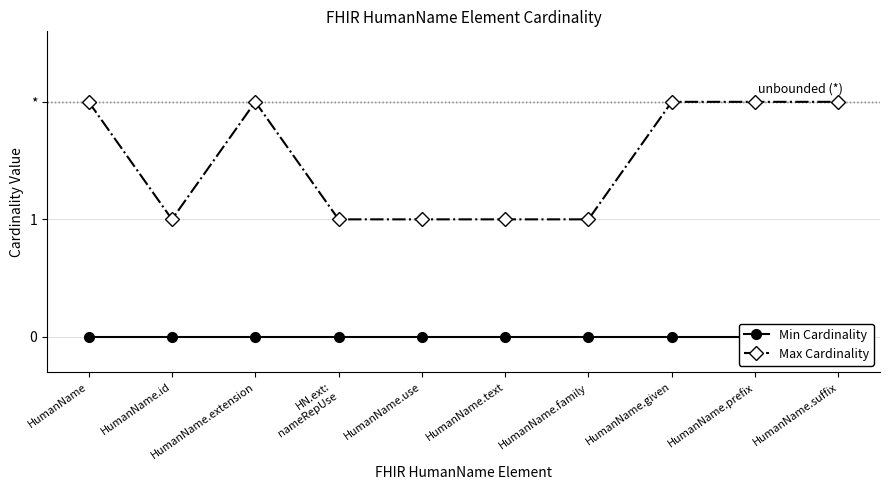

Reading left to right, what are all the values shown in this chart?

Min Cardinality: HumanName=0	HumanName.id=0	HumanName.extension=0	HN.ext:
nameRepUse=0	HumanName.use=0	HumanName.text=0	HumanName.family=0	HumanName.given=0	HumanName.prefix=0	HumanName.suffix=0
Max Cardinality: HumanName=2	HumanName.id=1	HumanName.extension=2	HN.ext:
nameRepUse=1	HumanName.use=1	HumanName.text=1	HumanName.family=1	HumanName.given=2	HumanName.prefix=2	HumanName.suffix=2